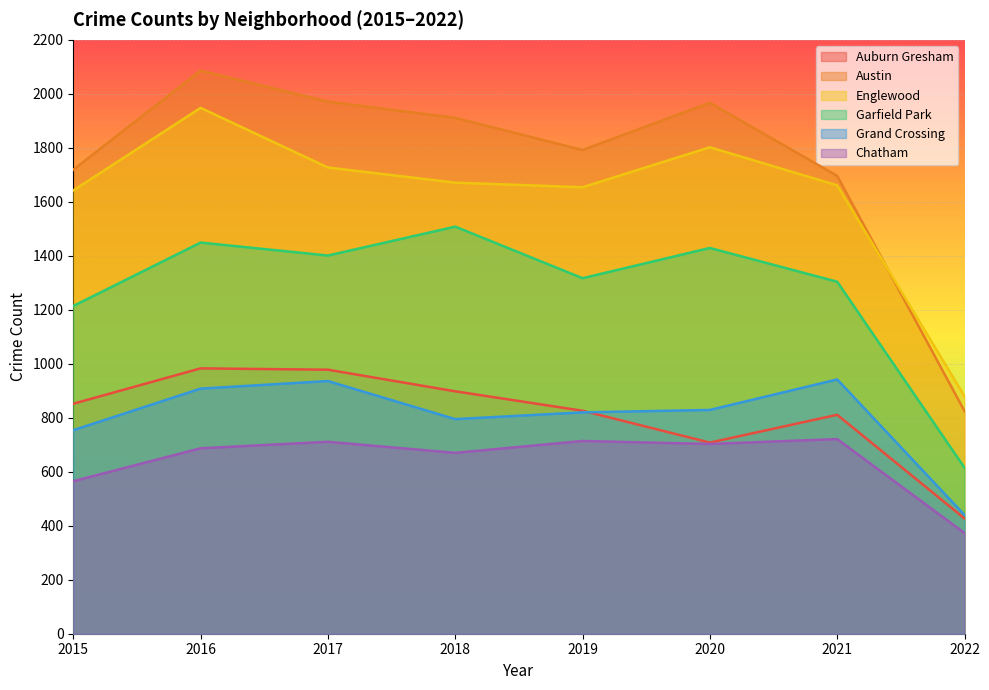

True or false: Garfield Park and Englewood cross at least once.

False